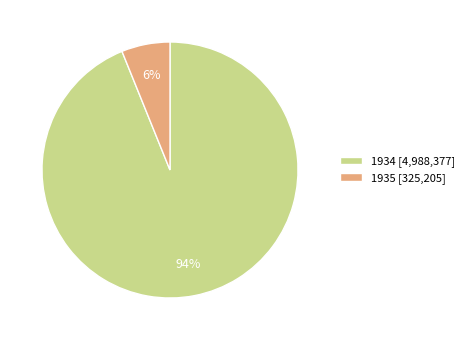

How many slices are in this pie chart?

2